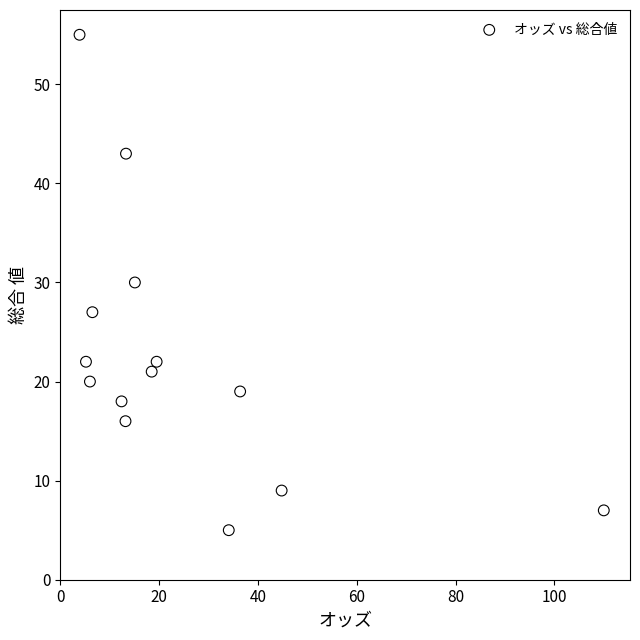

What is the range of Y values (max minus min)?

50